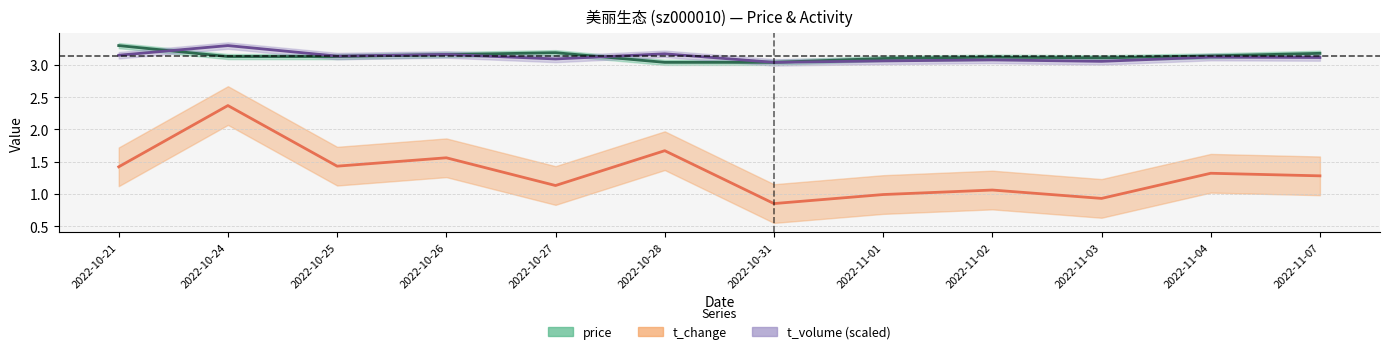

True or false: t_volume_scaled has more than 0 points higher than both neighbors.

True